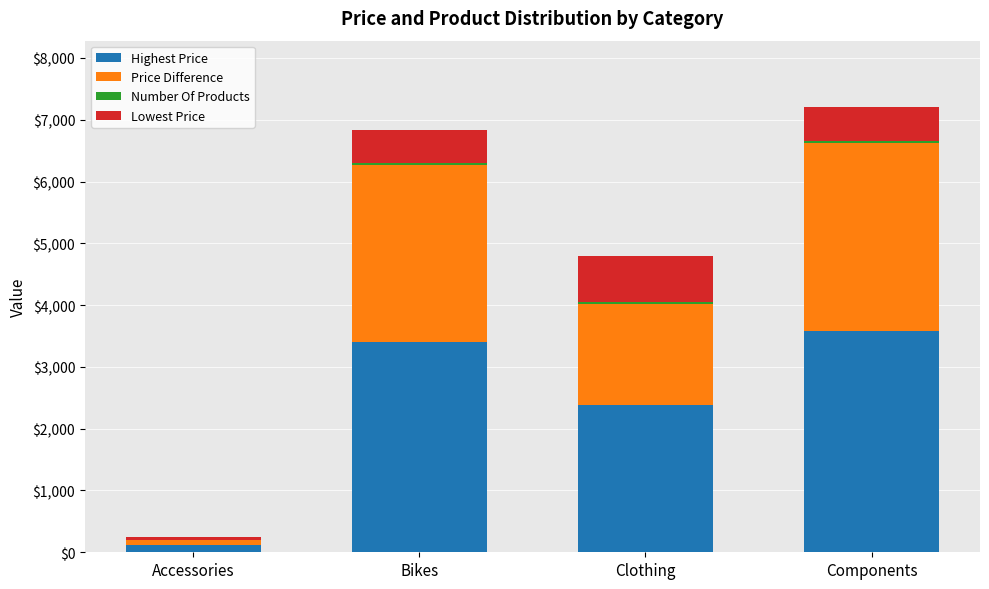

True or false: Highest Price has a value of 3400.0 at Bikes.

True